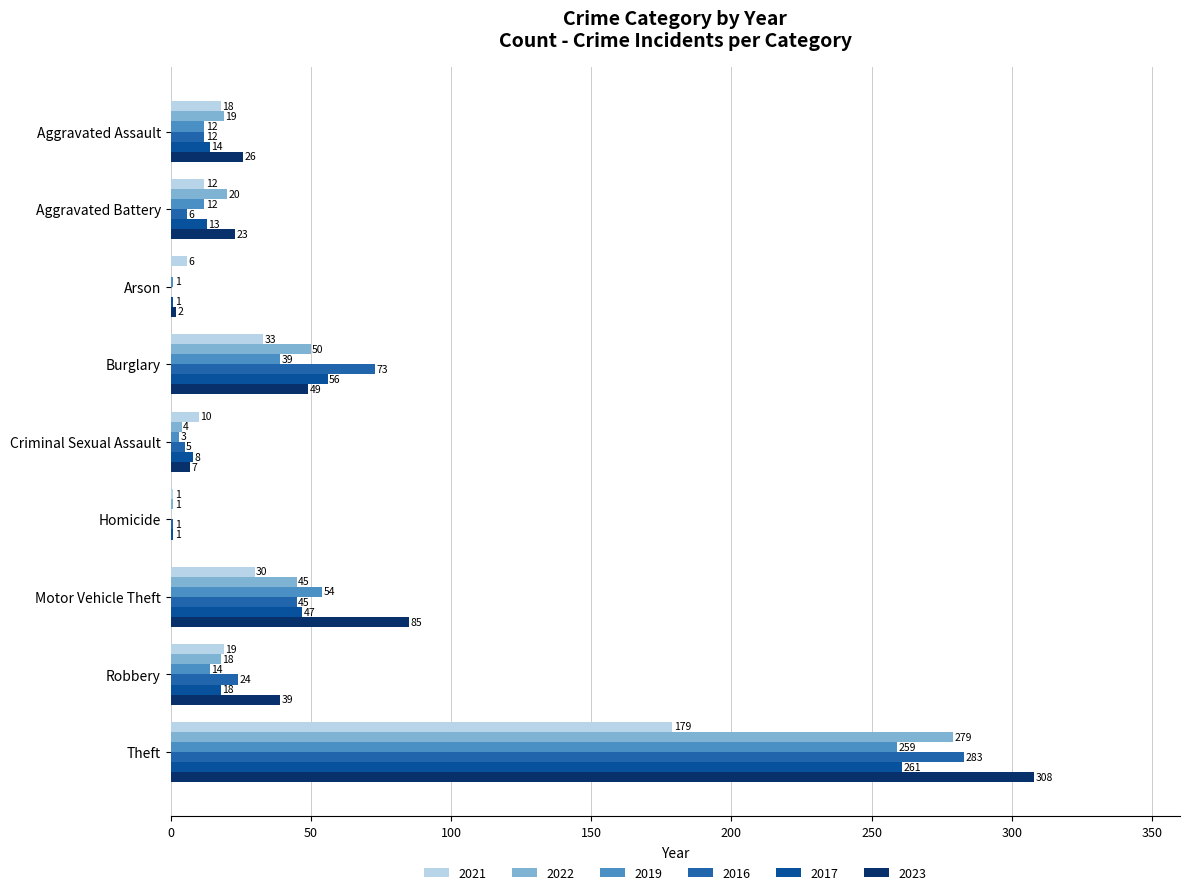

What is the total value across all series at Burglary?

300